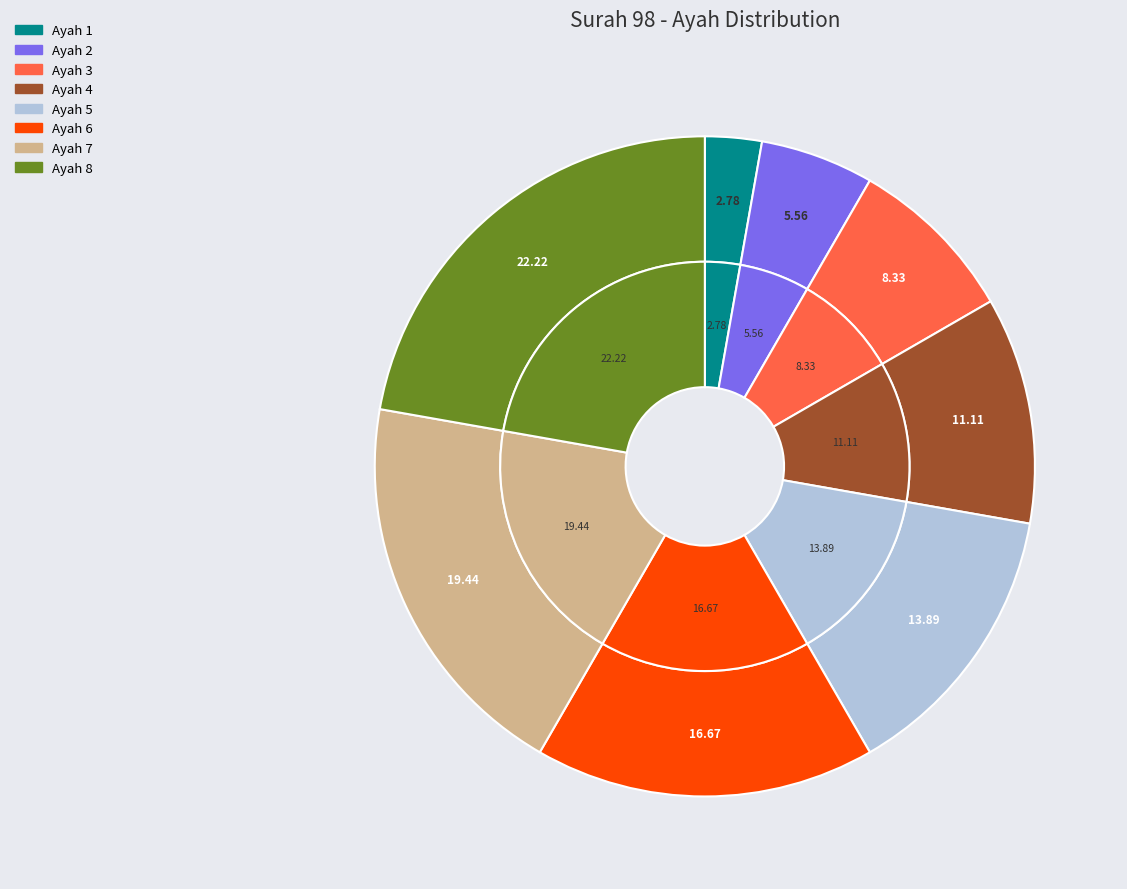

To the nearest percent, what is the difference between the largest and smallest slice percentages?

19%